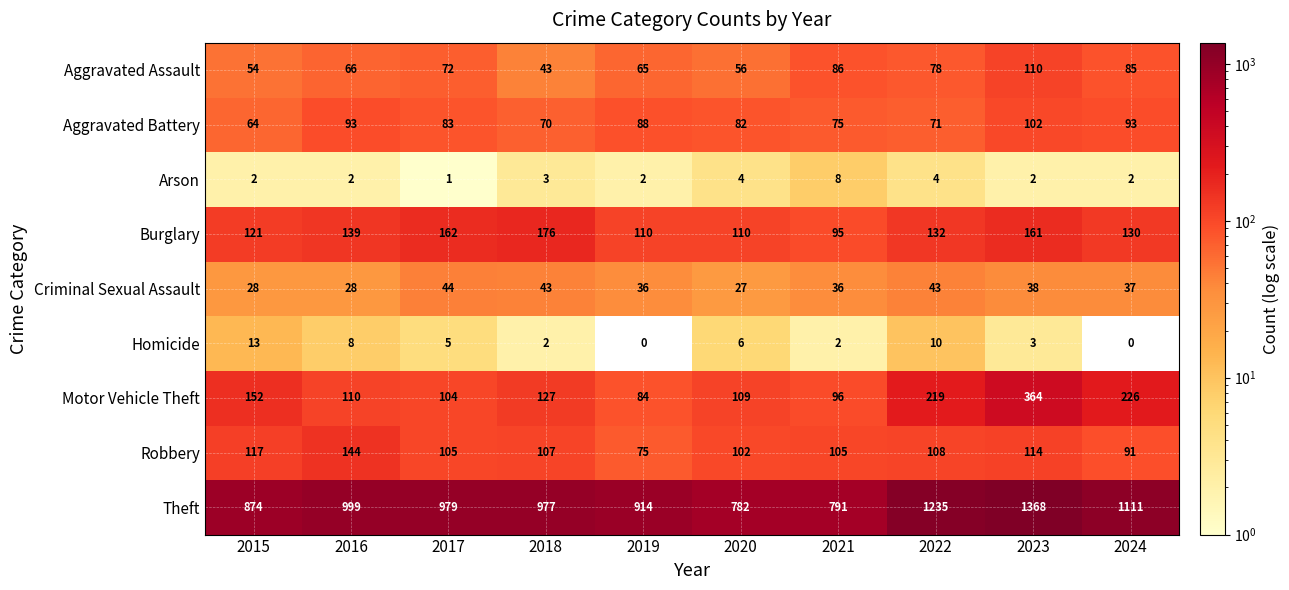

At how many categories does at least one series exceed 332?

10